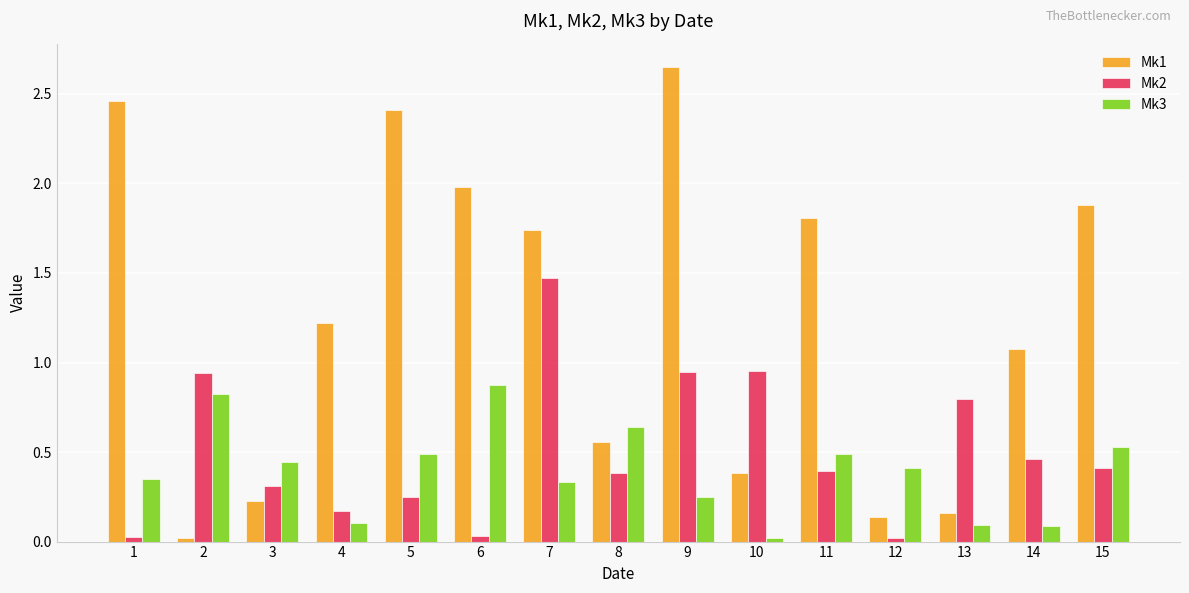

Count the number of data series in this chart.

3